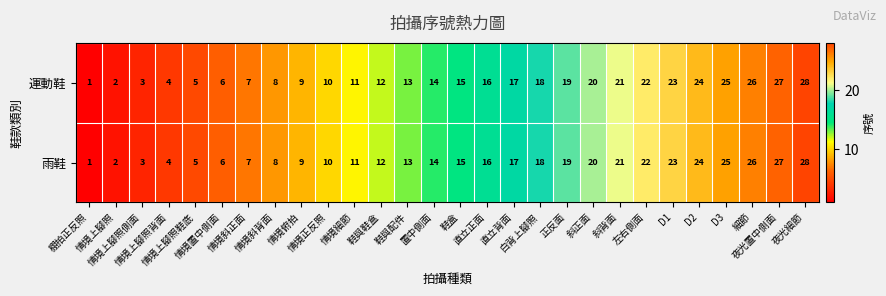

What is the total value across all series at 情境置中側面?

12